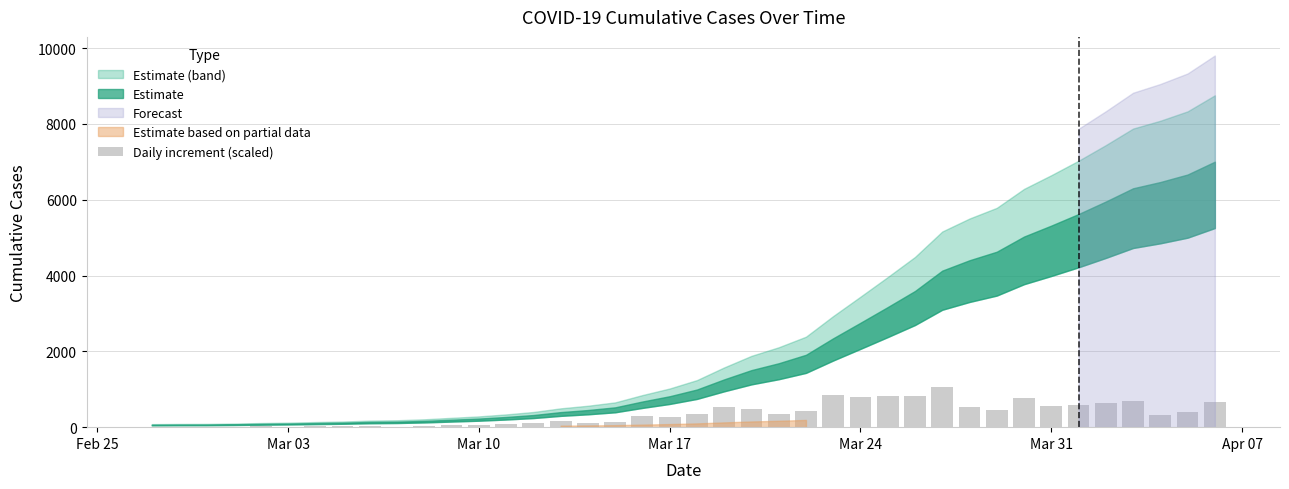

What is the sum of all values?

13573.7